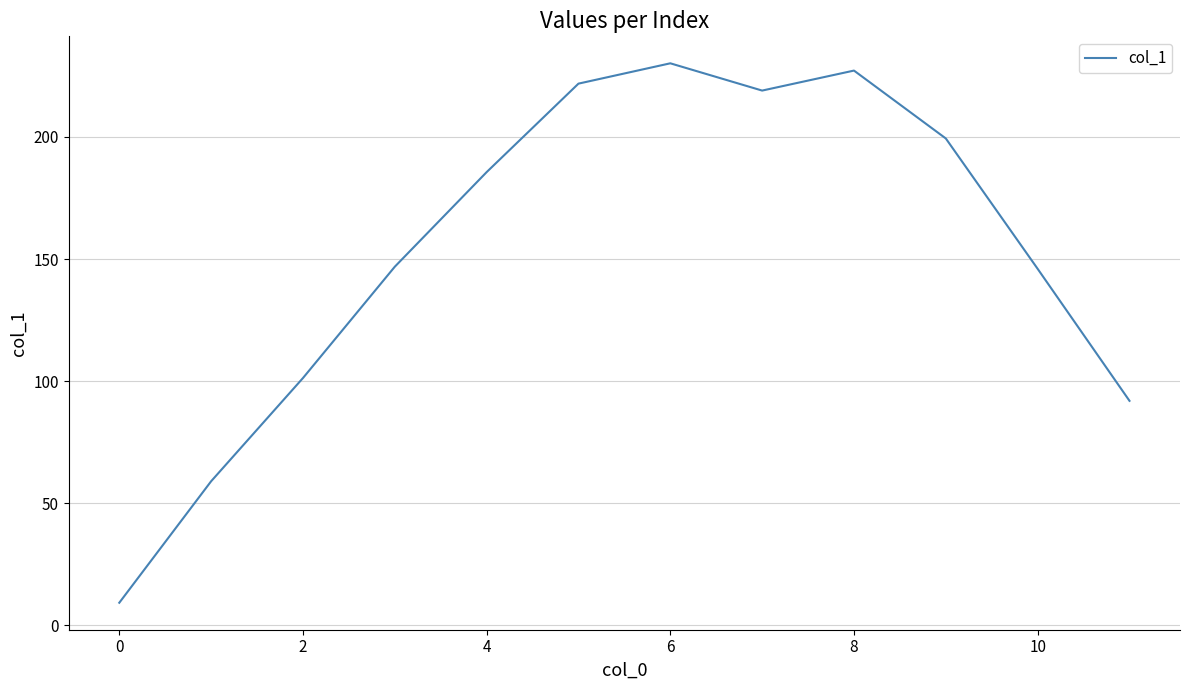

What is the sum of all values?

1837.5